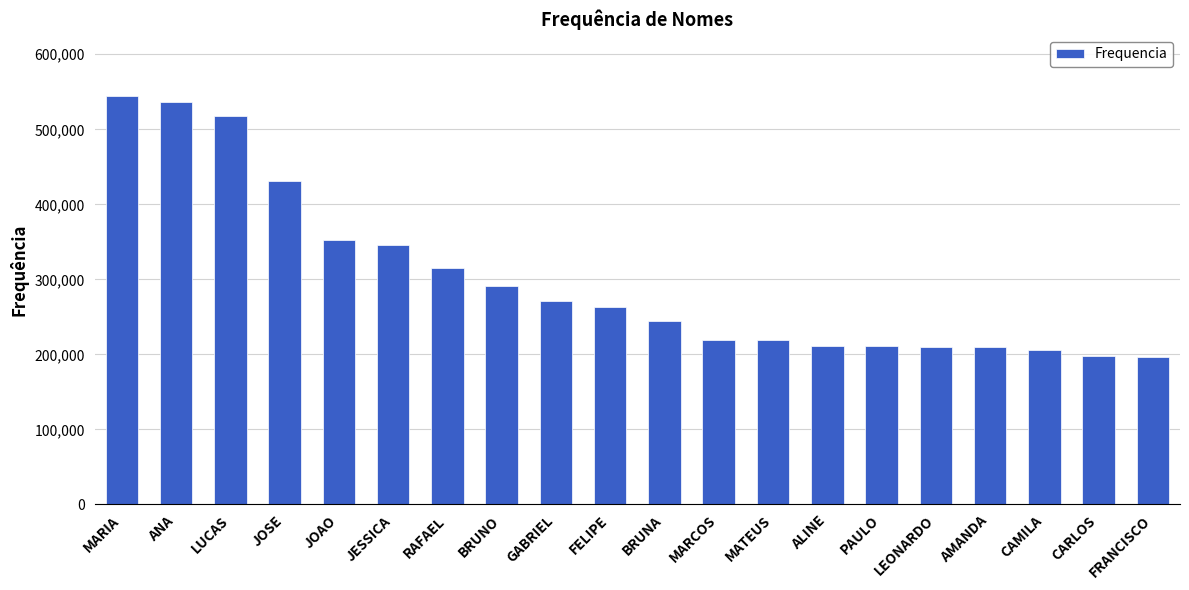

What is the value of the 12th bar from the left?

219198